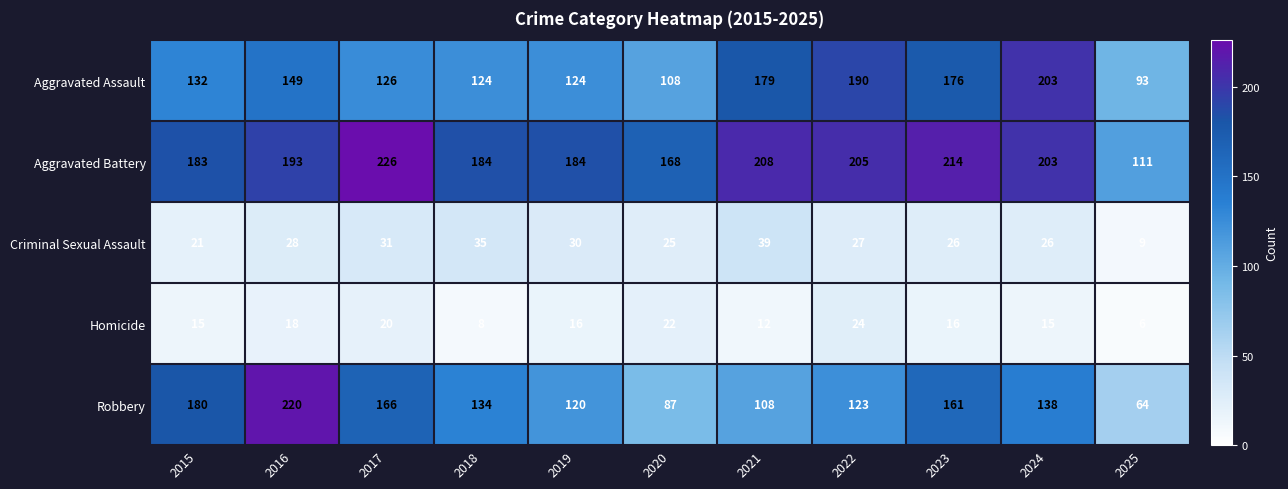

How many data points does each series have?

11